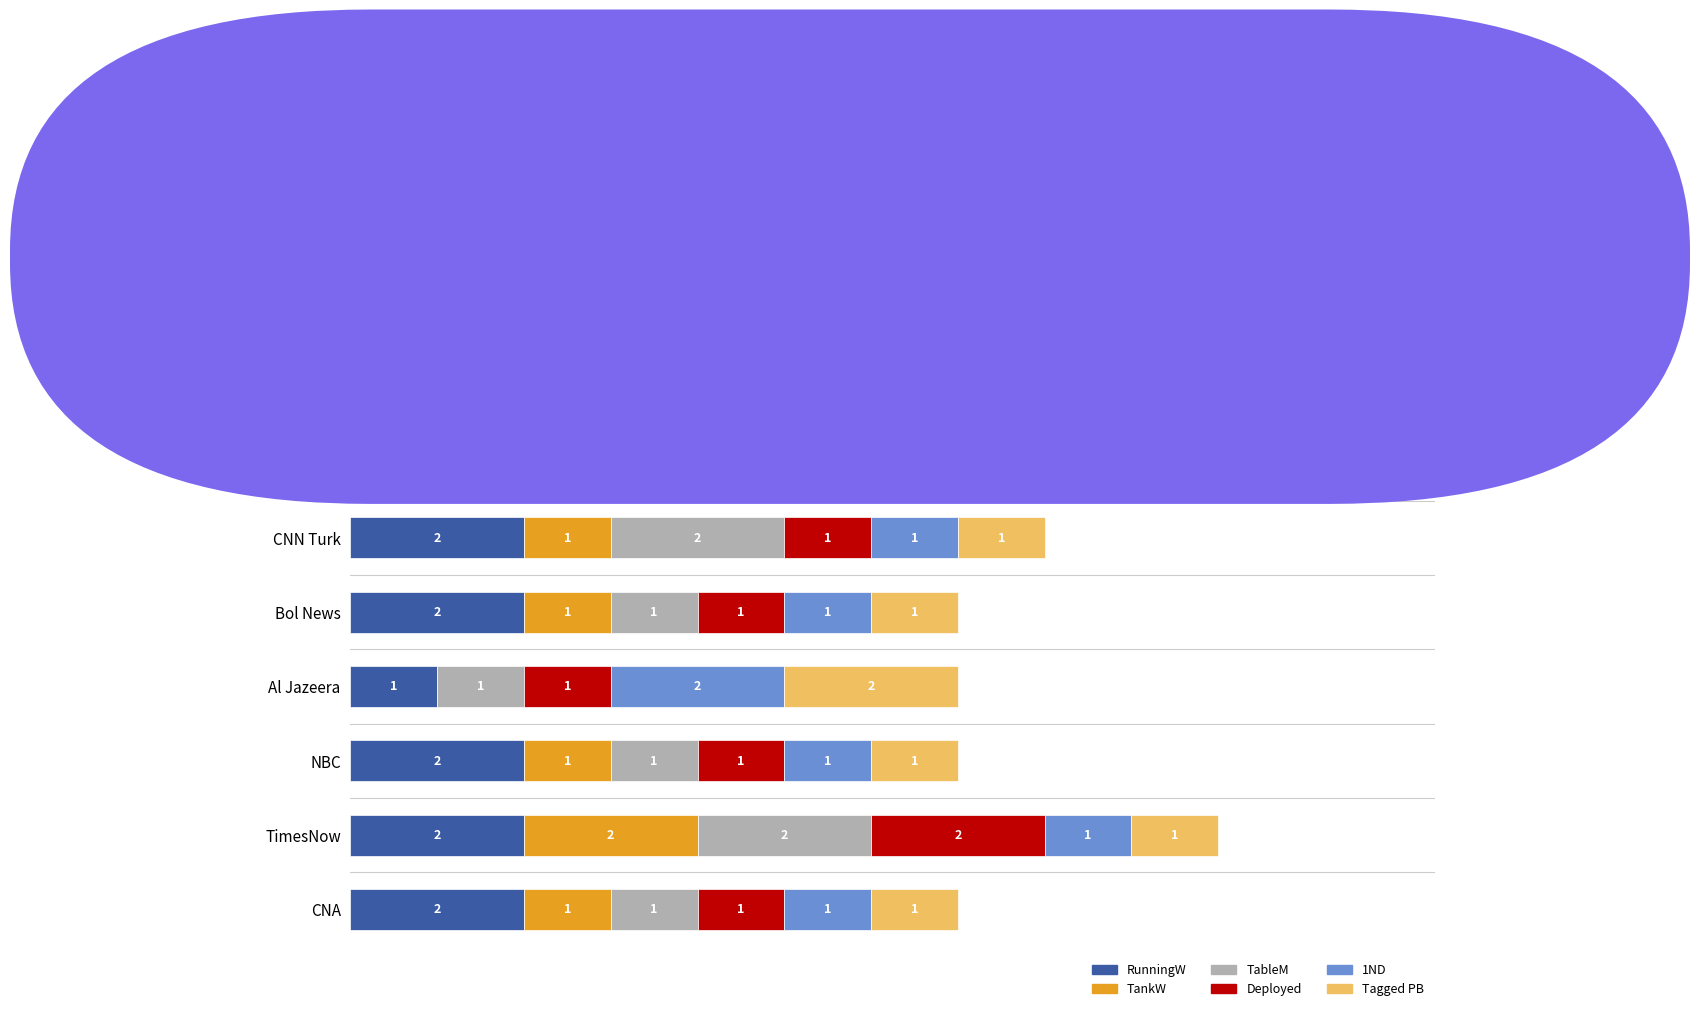

At which category is the sum across all series the highest?

France 24